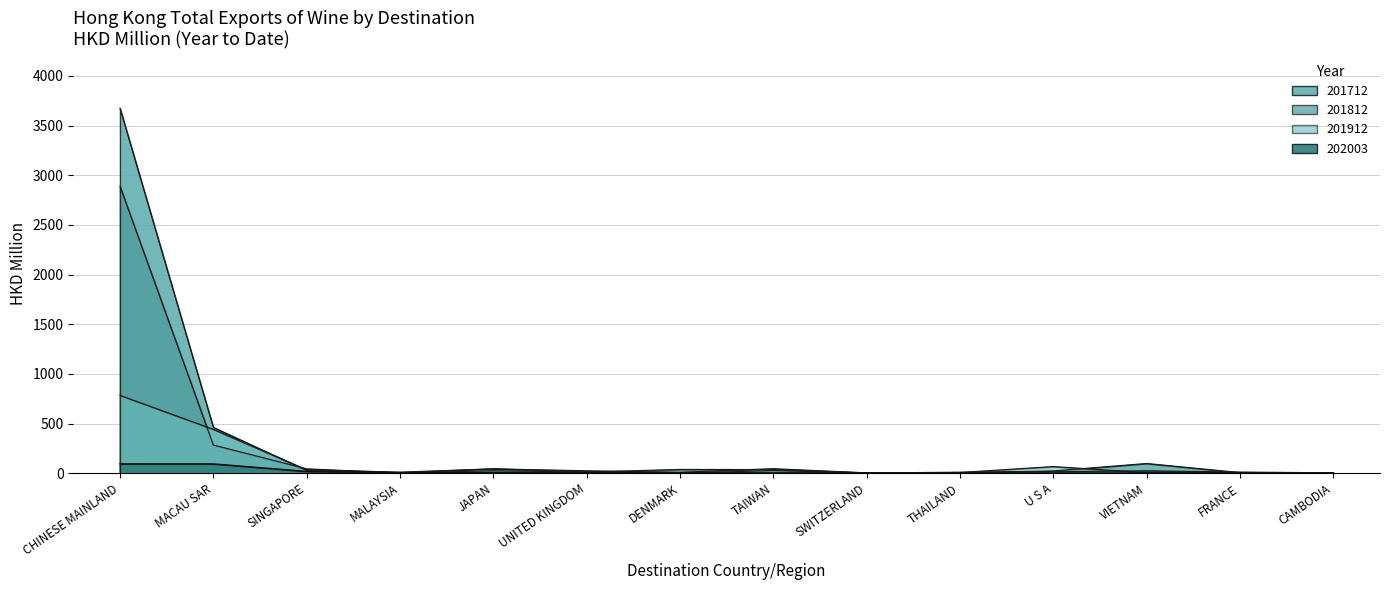

What is the difference between the maximum and minimum values in the 201912 series?

780.0